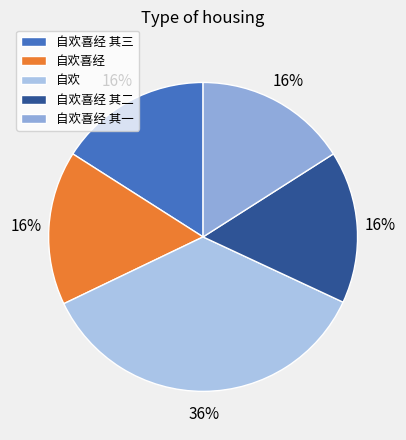

True or false: 自欢喜经 其二 accounts for 22% of the total.

False